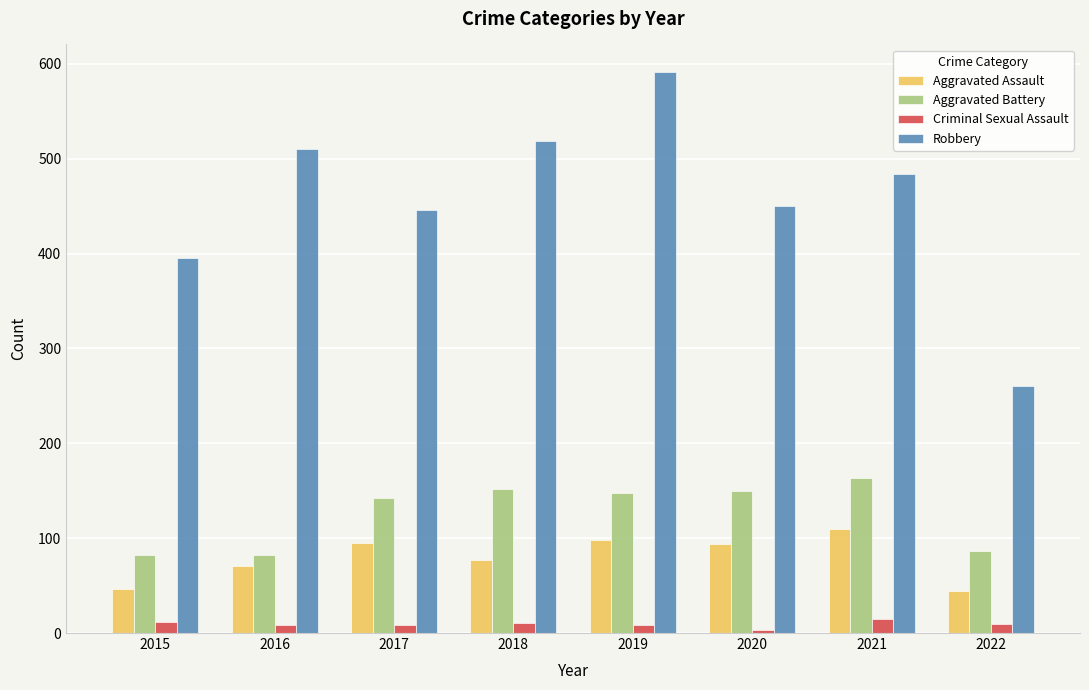

How many data points in Aggravated Assault are less than 94?

4